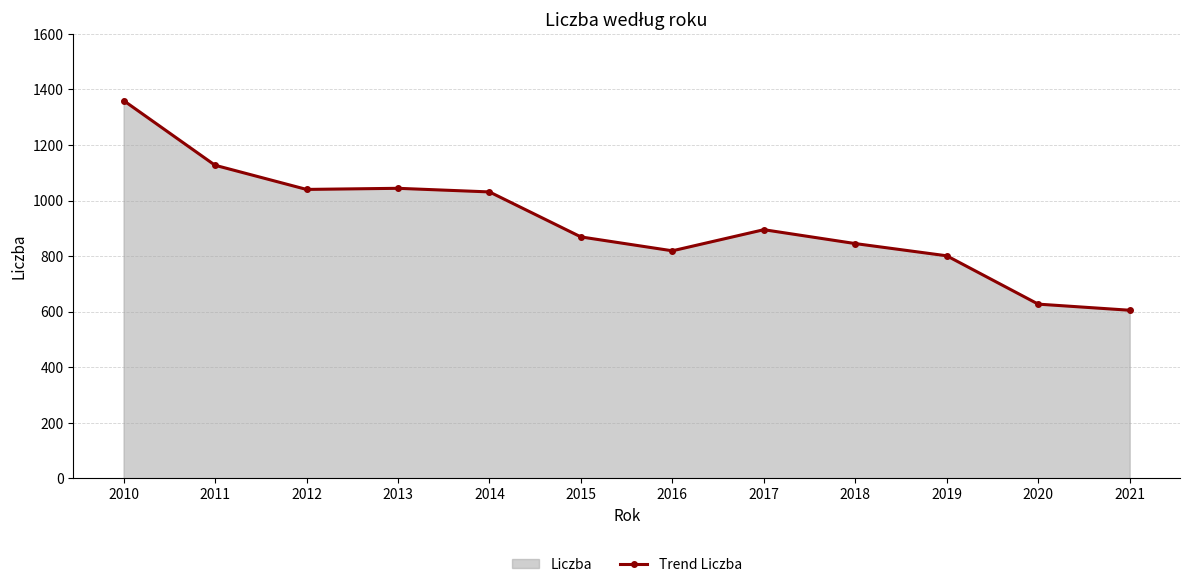

Which category has the highest value across all series?

2010